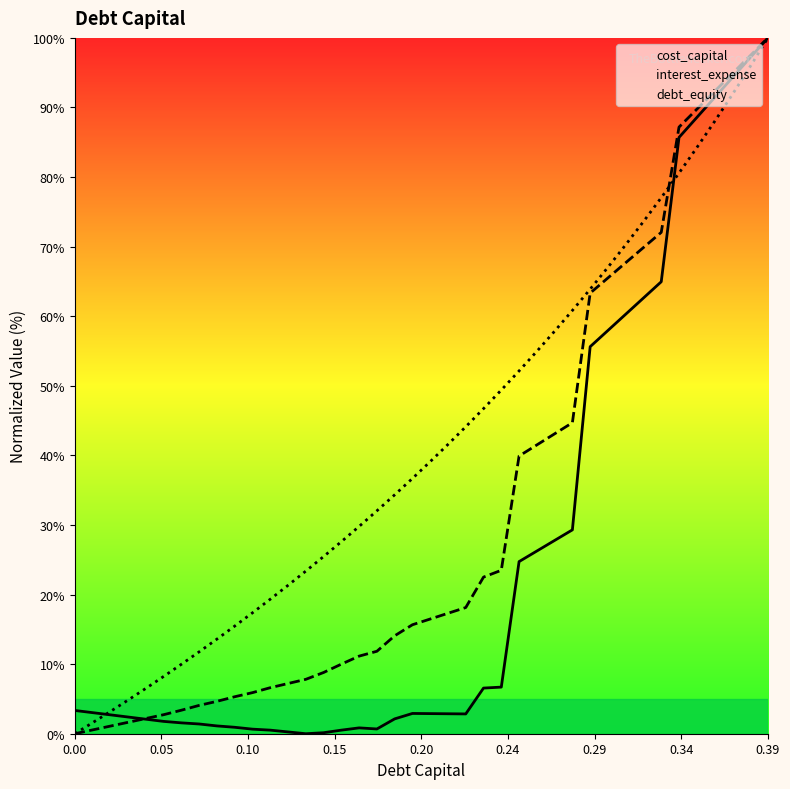

At which category is the sum across all series the highest?

39